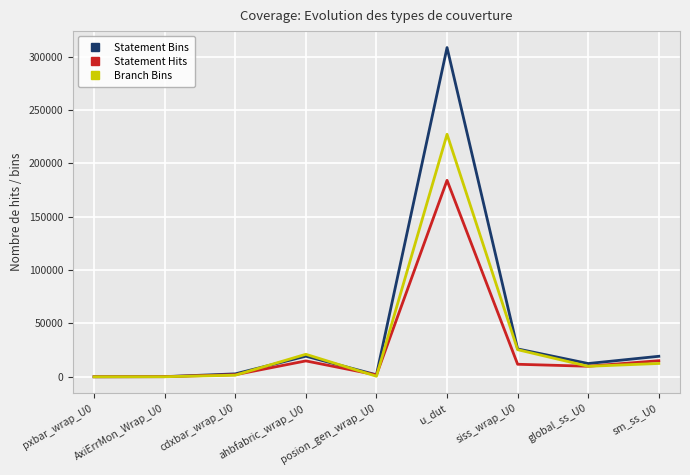

What is the difference between the second highest and minimum values in the Branch Bins series?

25389